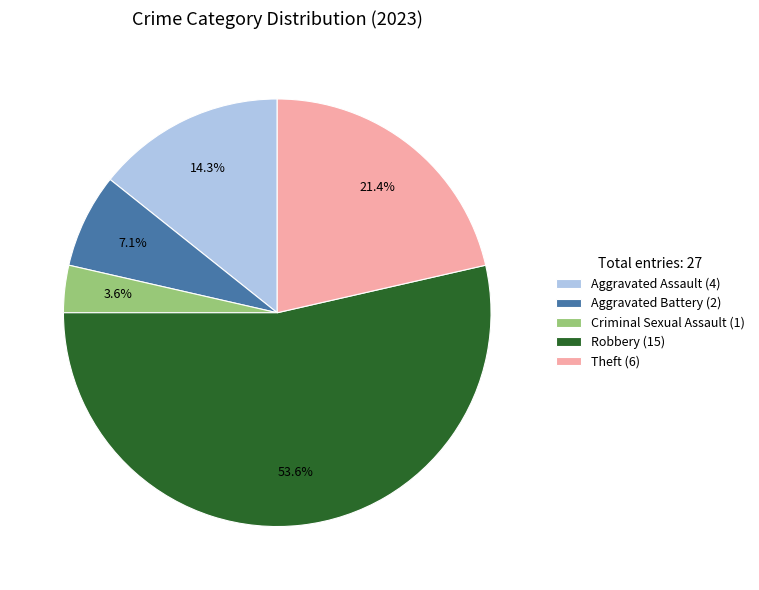

Which slice is the smallest?

Criminal Sexual Assault